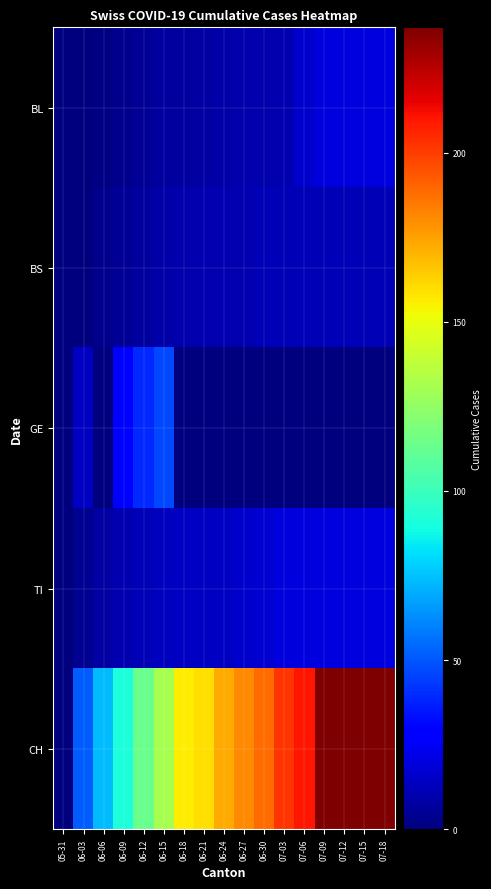

Between 06-21 and 06-24, which series saw the biggest shift?

CH